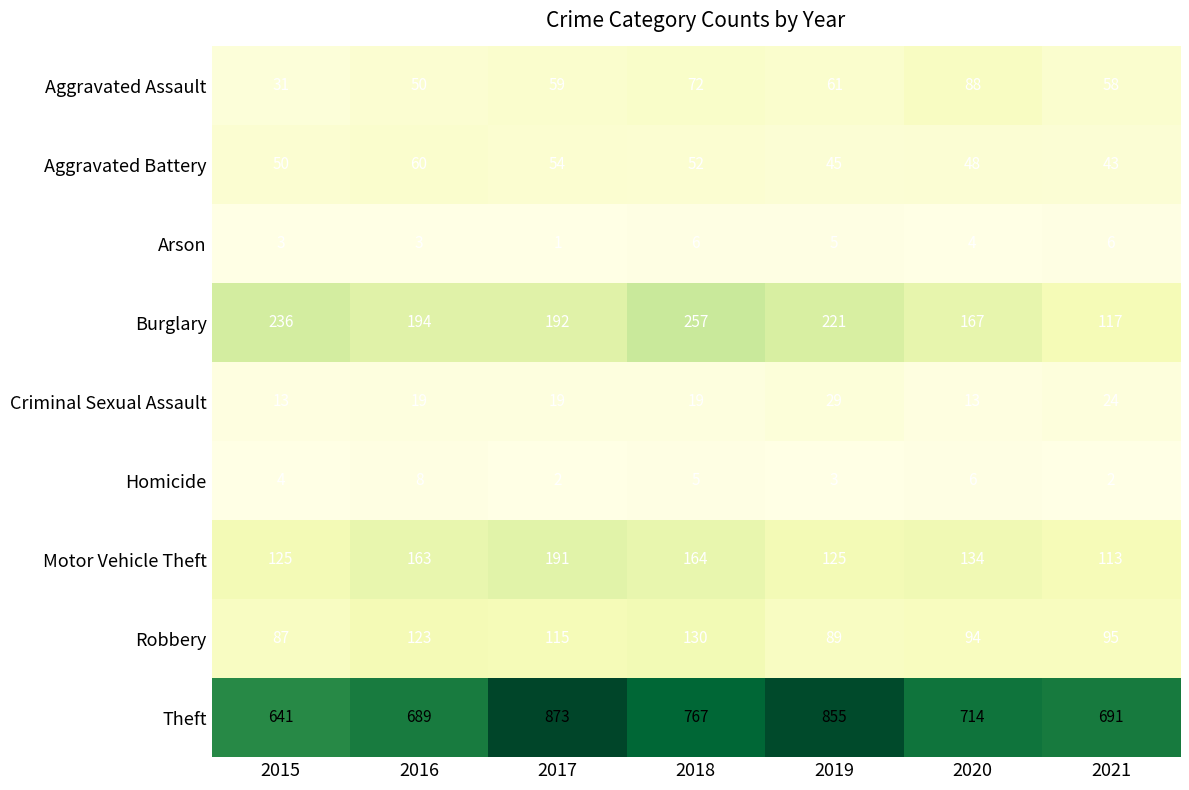

Count the number of categories in the chart.

7